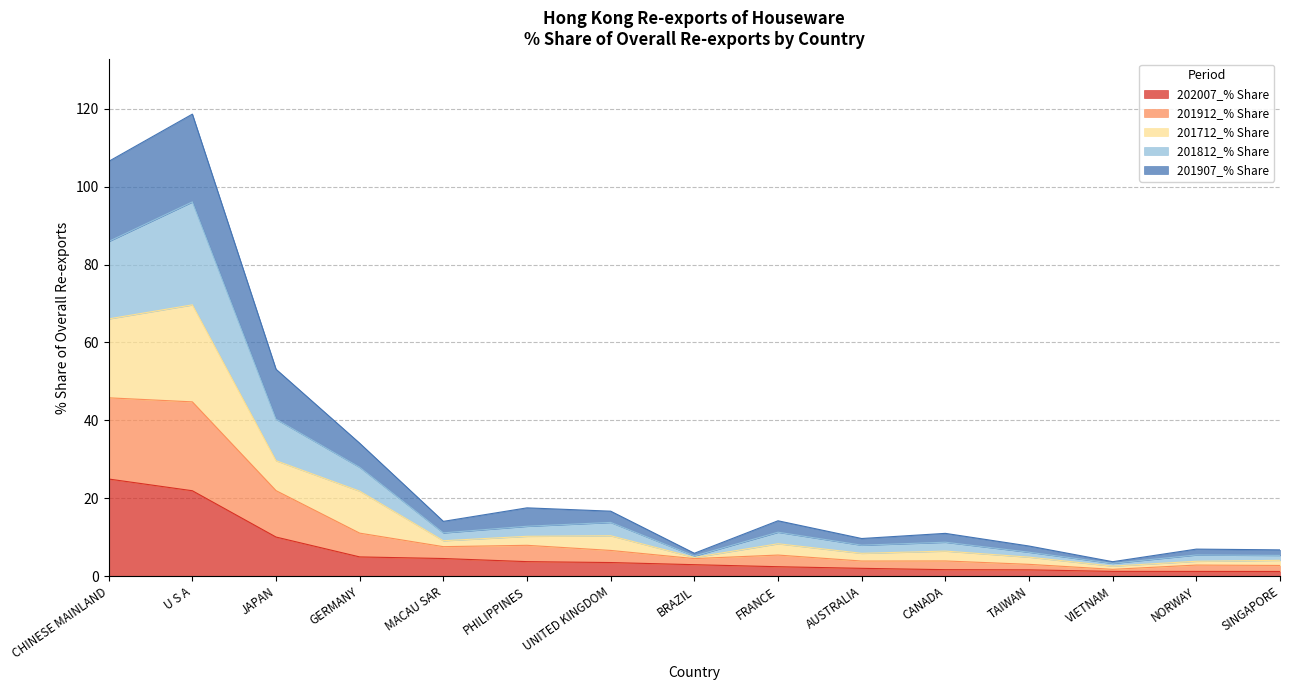

What is the total value across all series at U S A?

118.6